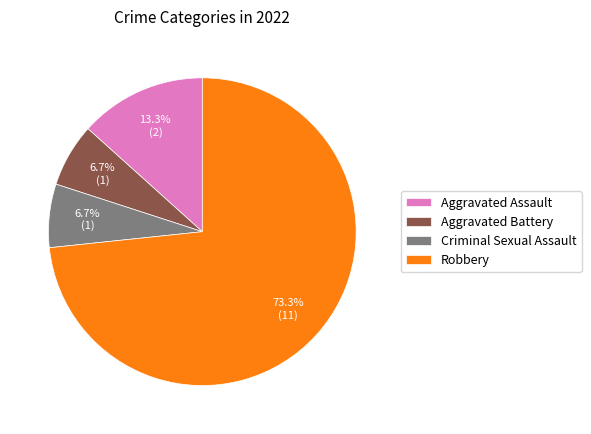

Does Robbery represent more than half of the total?

Yes